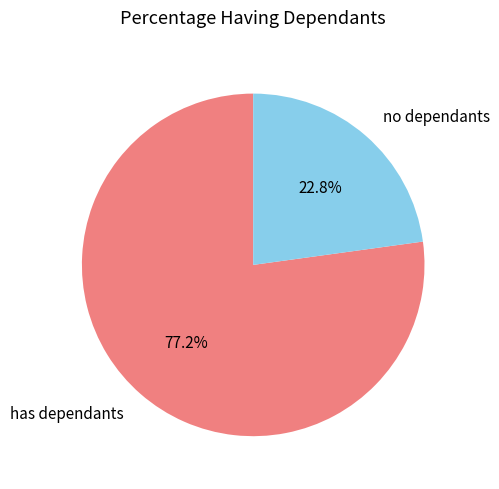

To the nearest percent, what is the average slice percentage?

50%